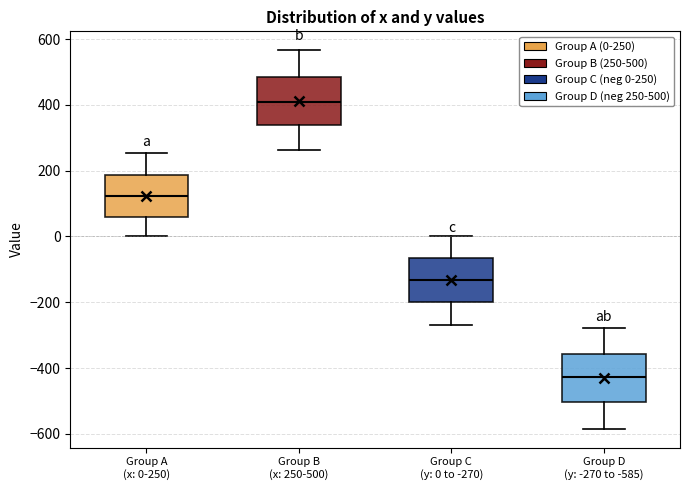

Reading left to right, transcribe this box plot: for each box, give where its median line is, the range the box spans, and where its two whiskers end, as read against the y-axis. The values are not printed on the chart, so give them approximately, as read against the axis.

Group A (x: 0-250): median 120, box 60 to 180, whiskers 0 to 260
Group B (x: 250-500): median 400, box 340 to 480, whiskers 260 to 560
Group C (y: 0 to -270): median -140, box -200 to -60, whiskers -260 to 0
Group D (y: -270 to -585): median -420, box -500 to -360, whiskers -580 to -280